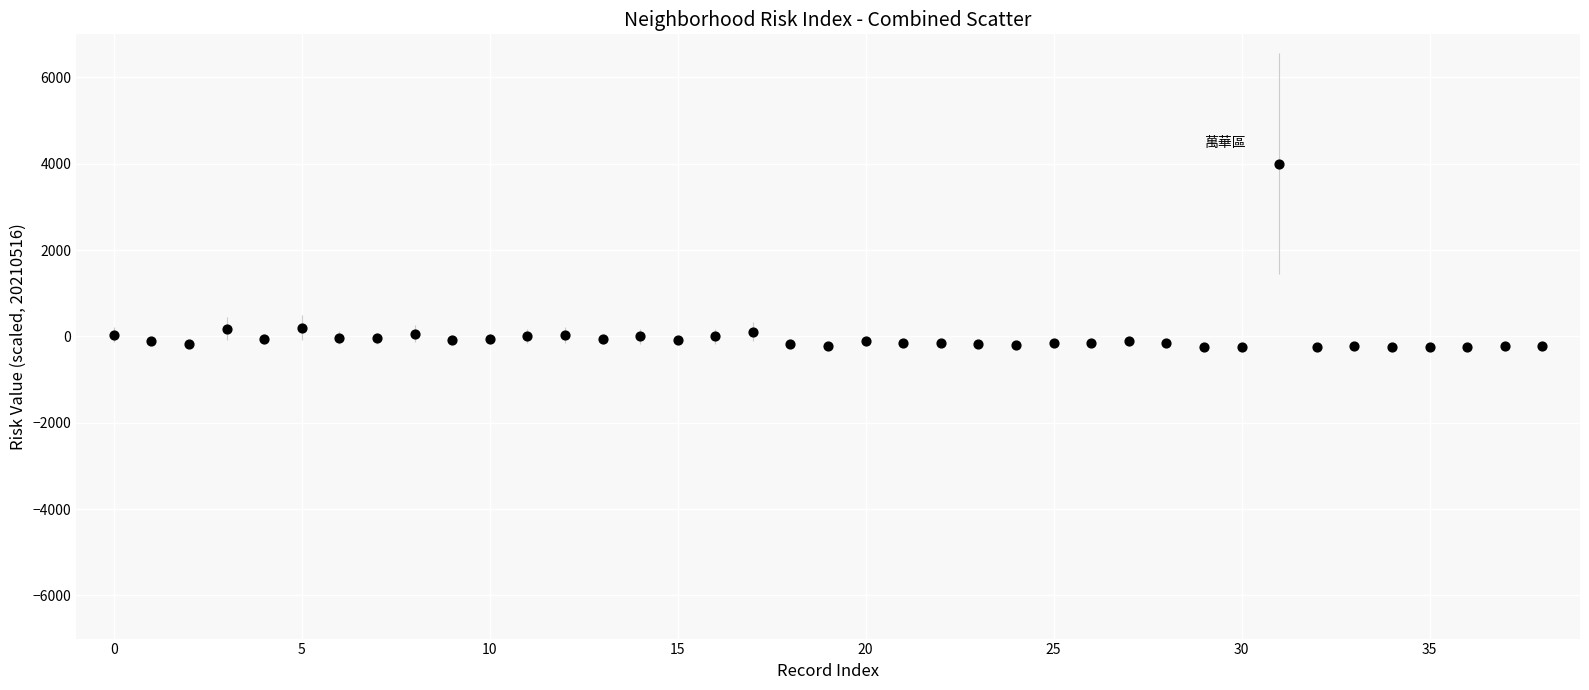

What is the range of Y values (max minus min)?

4250.6